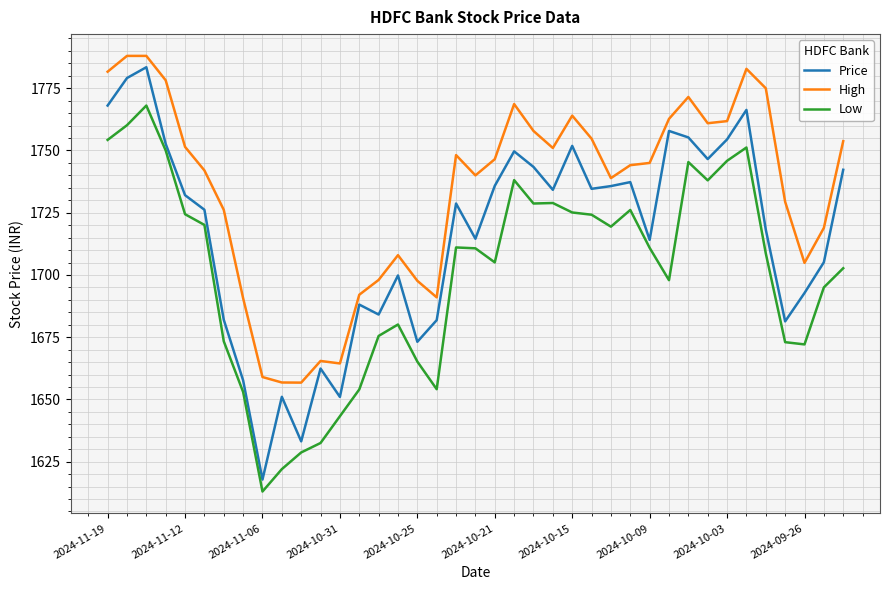

Which series has the largest range (max minus min)?

Price